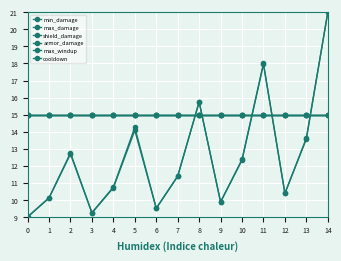

Where do min_damage and shield_damage first cross each other?

7 and 8